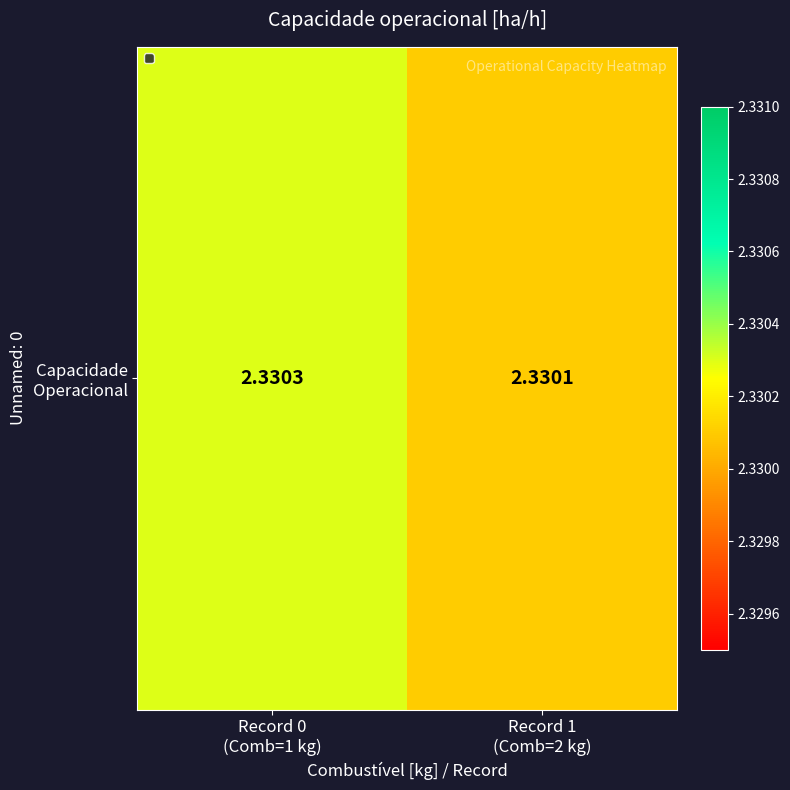

What is the ratio of the value at Record 1
(Comb=2 kg) to the value at Record 0
(Comb=1 kg)?

1.0